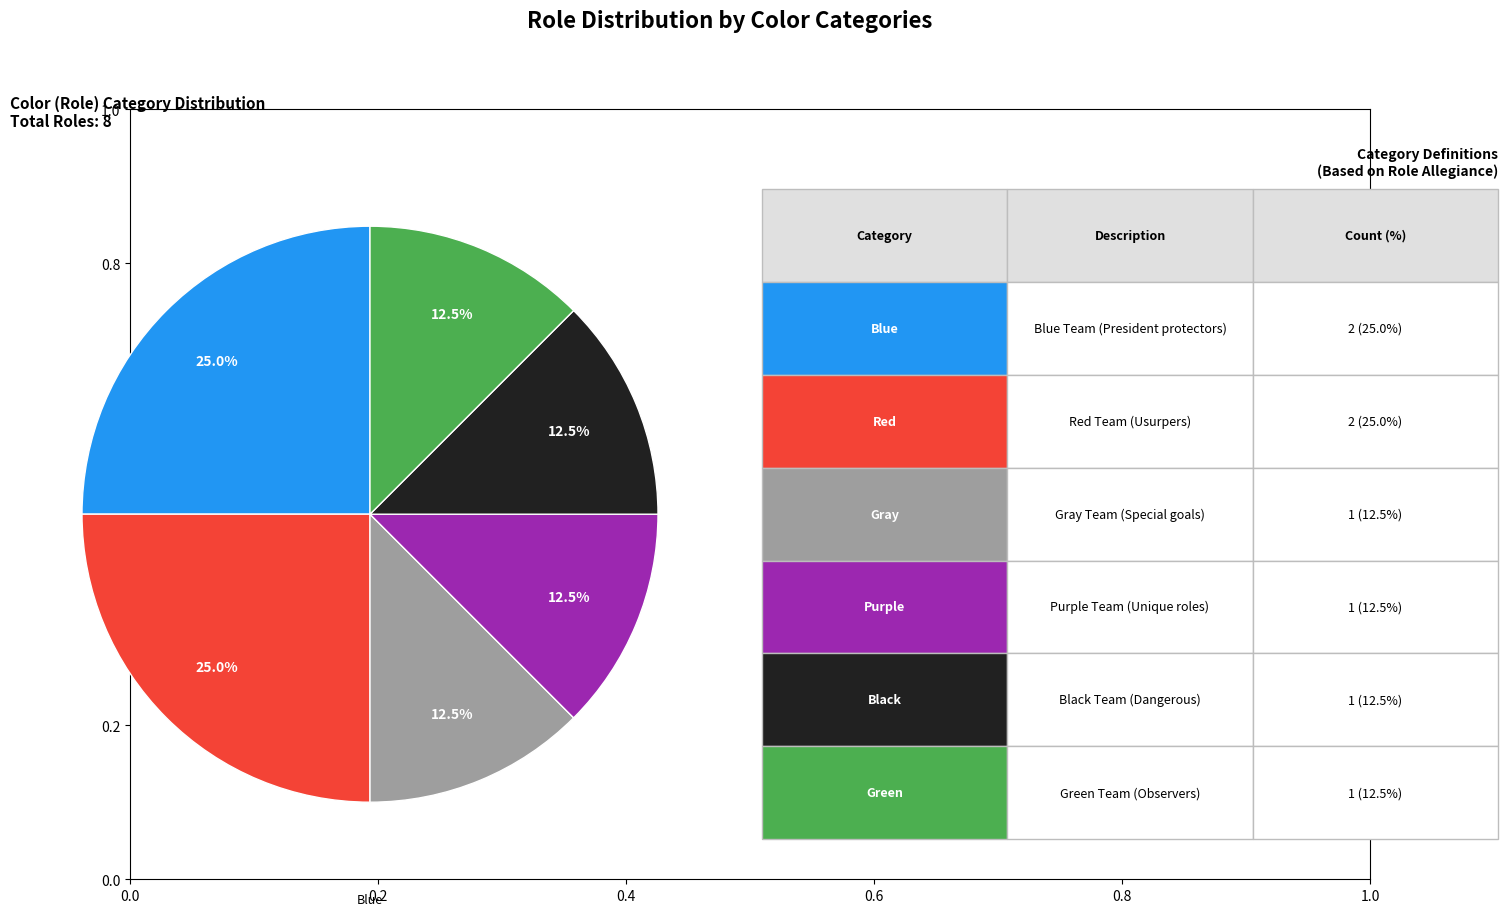

Is there any slice that represents more than half of the pie?

No